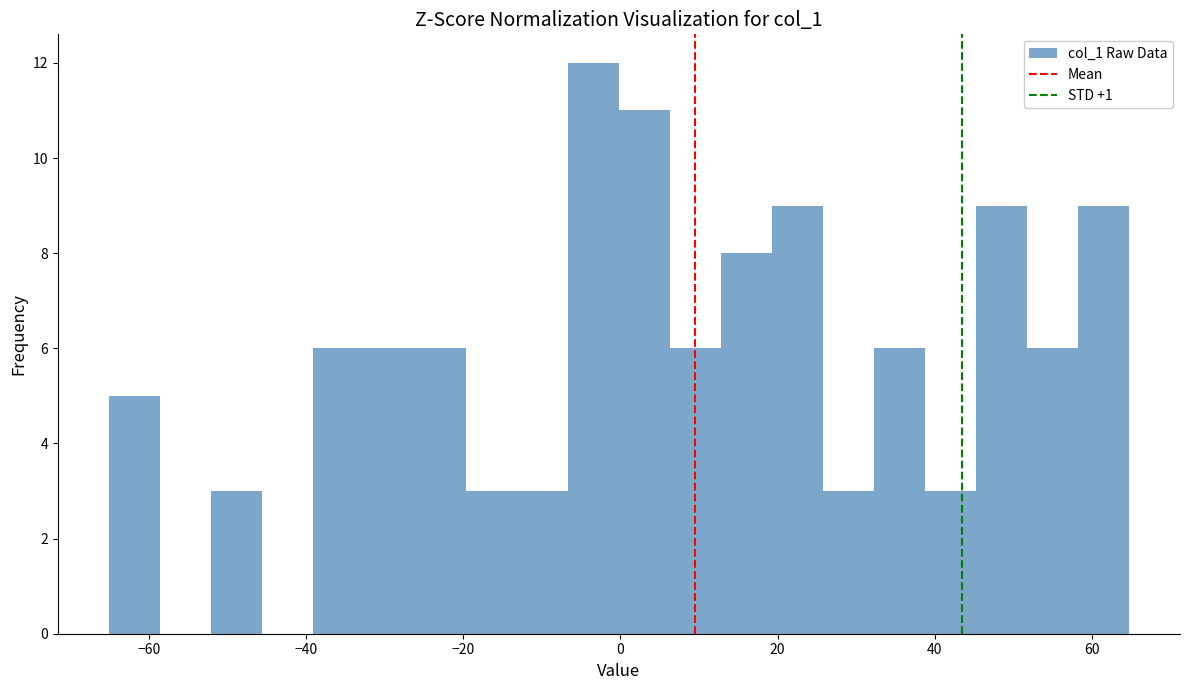

Read against the x-axis, roughly where is the centre of the tallest bar?

-4